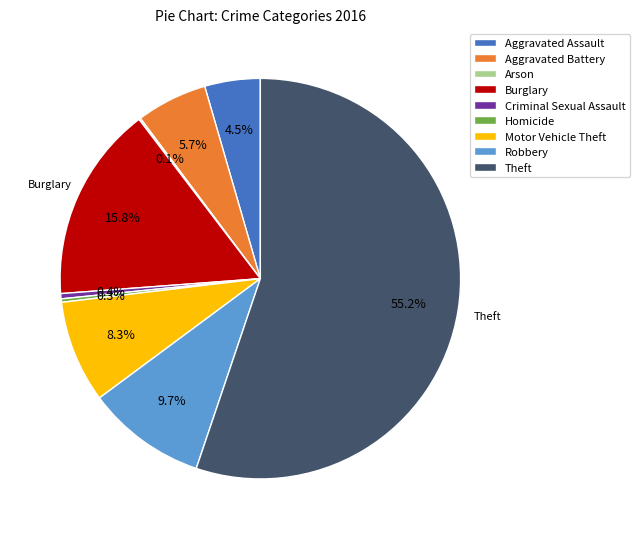

Is there any slice that represents more than half of the pie?

Yes